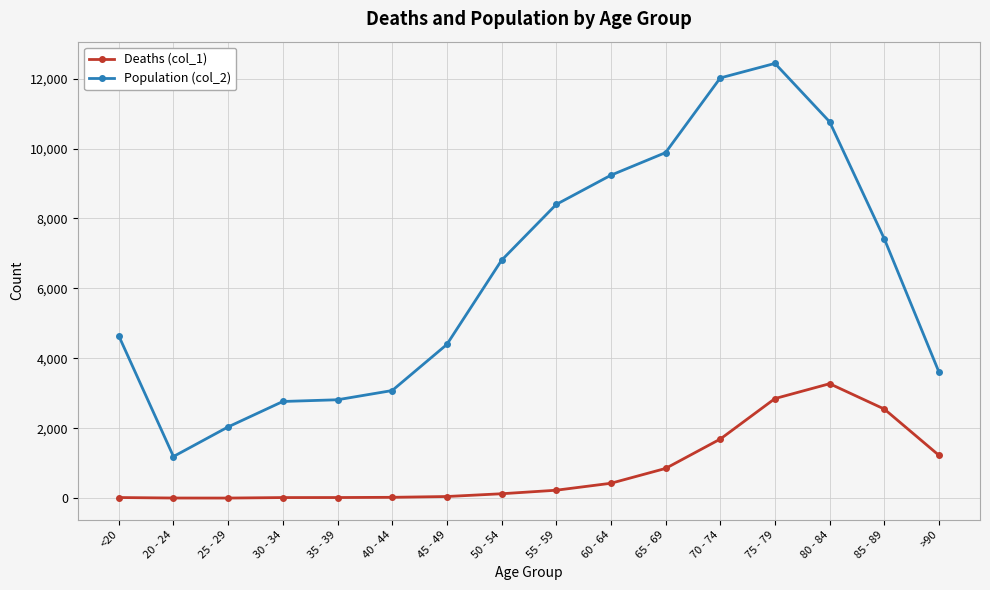

Read the Population (col_2) value at 20 - 24, to the nearest 50.

1200